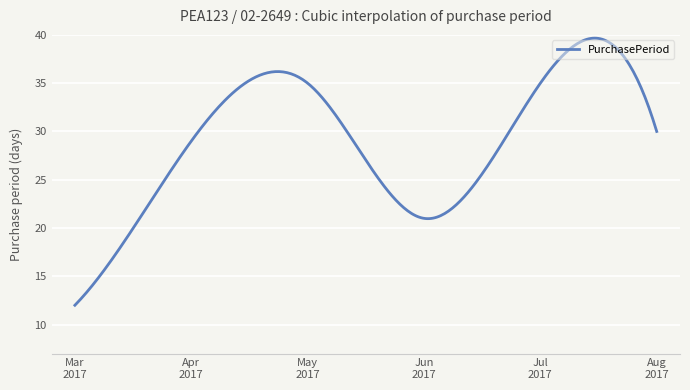

What is the difference between the maximum and minimum values?

27.7